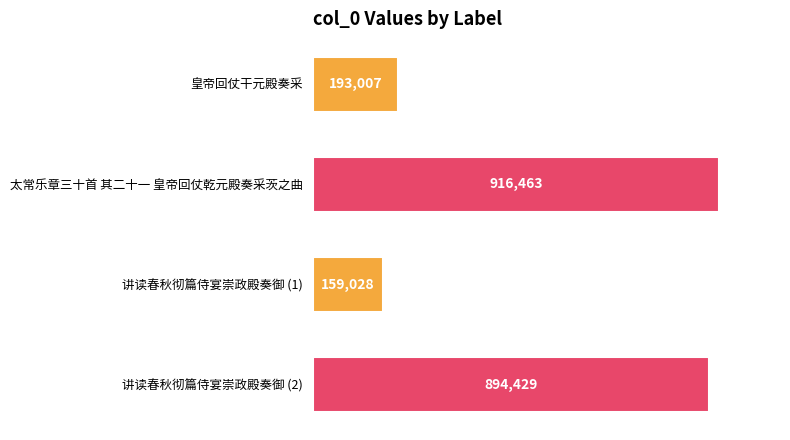

Does the chart contain stacked bars?

No